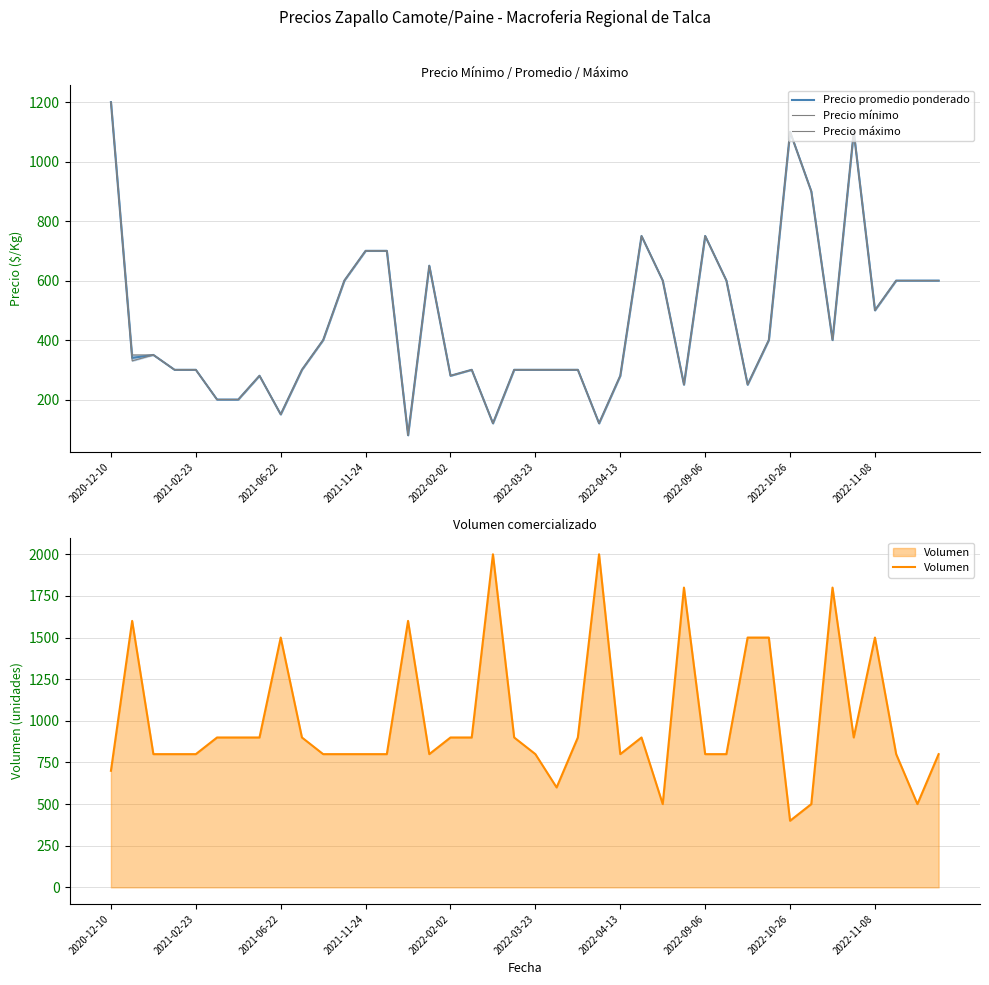

What is the average value of the Precio máximo series?

462